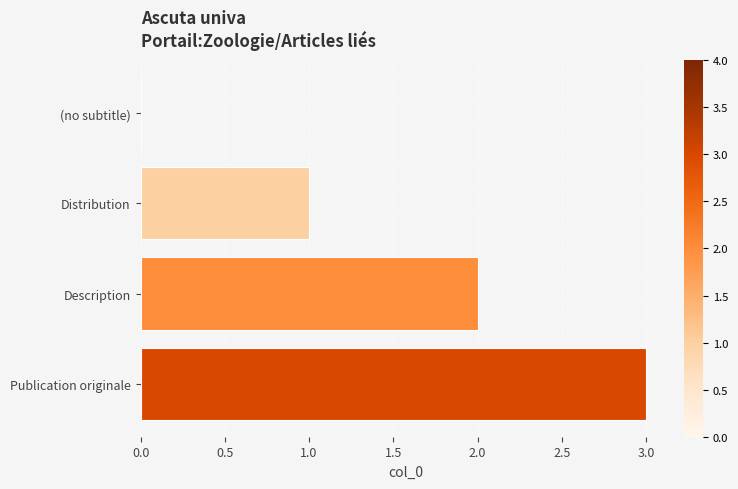

The value at Distribution is 2. True or false?

False